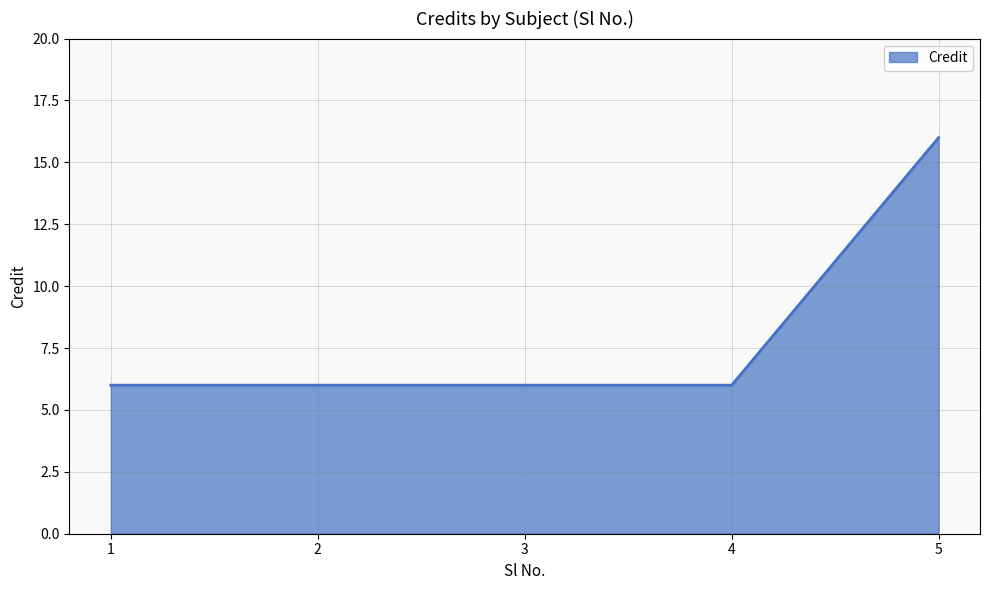

What is the smallest value displayed?

6